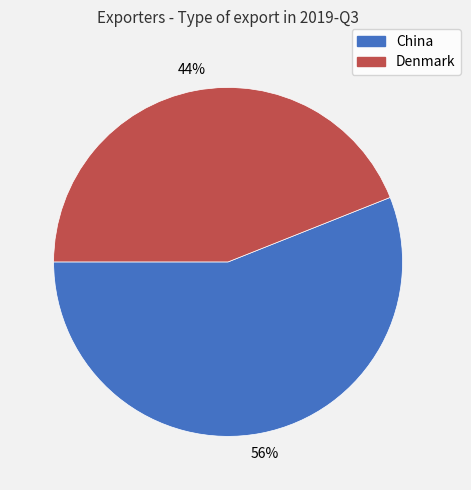

Rank the categories by value from highest to lowest.

China, Denmark